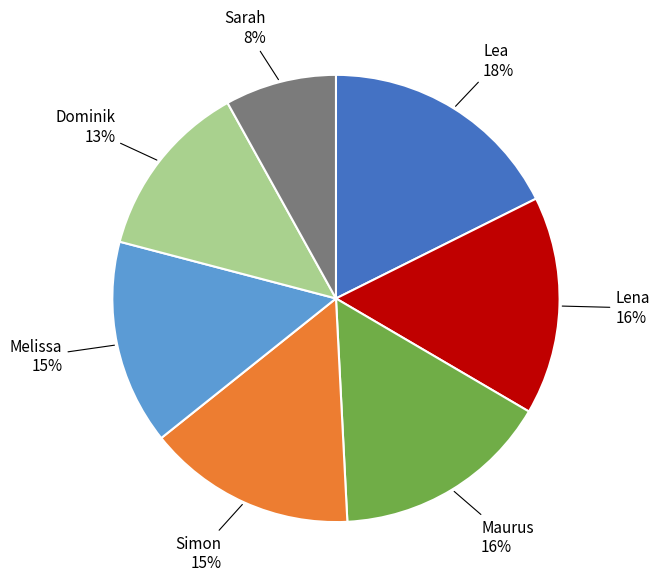

True or false: Lena accounts for 25% of the total.

False